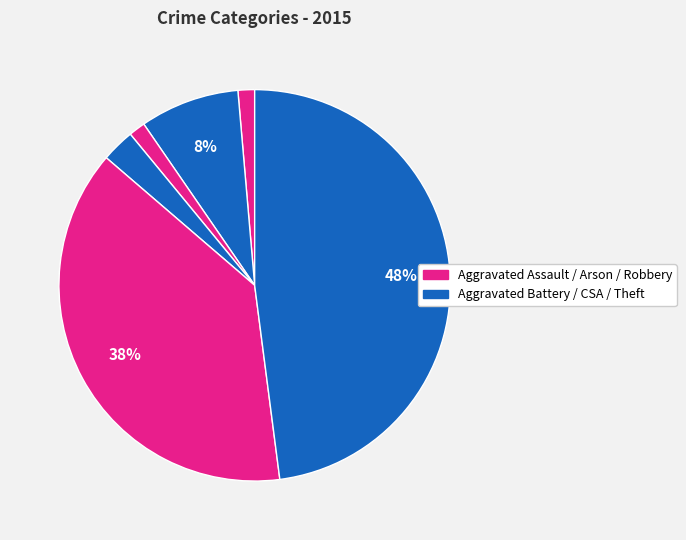

How many segments does this pie chart have?

6